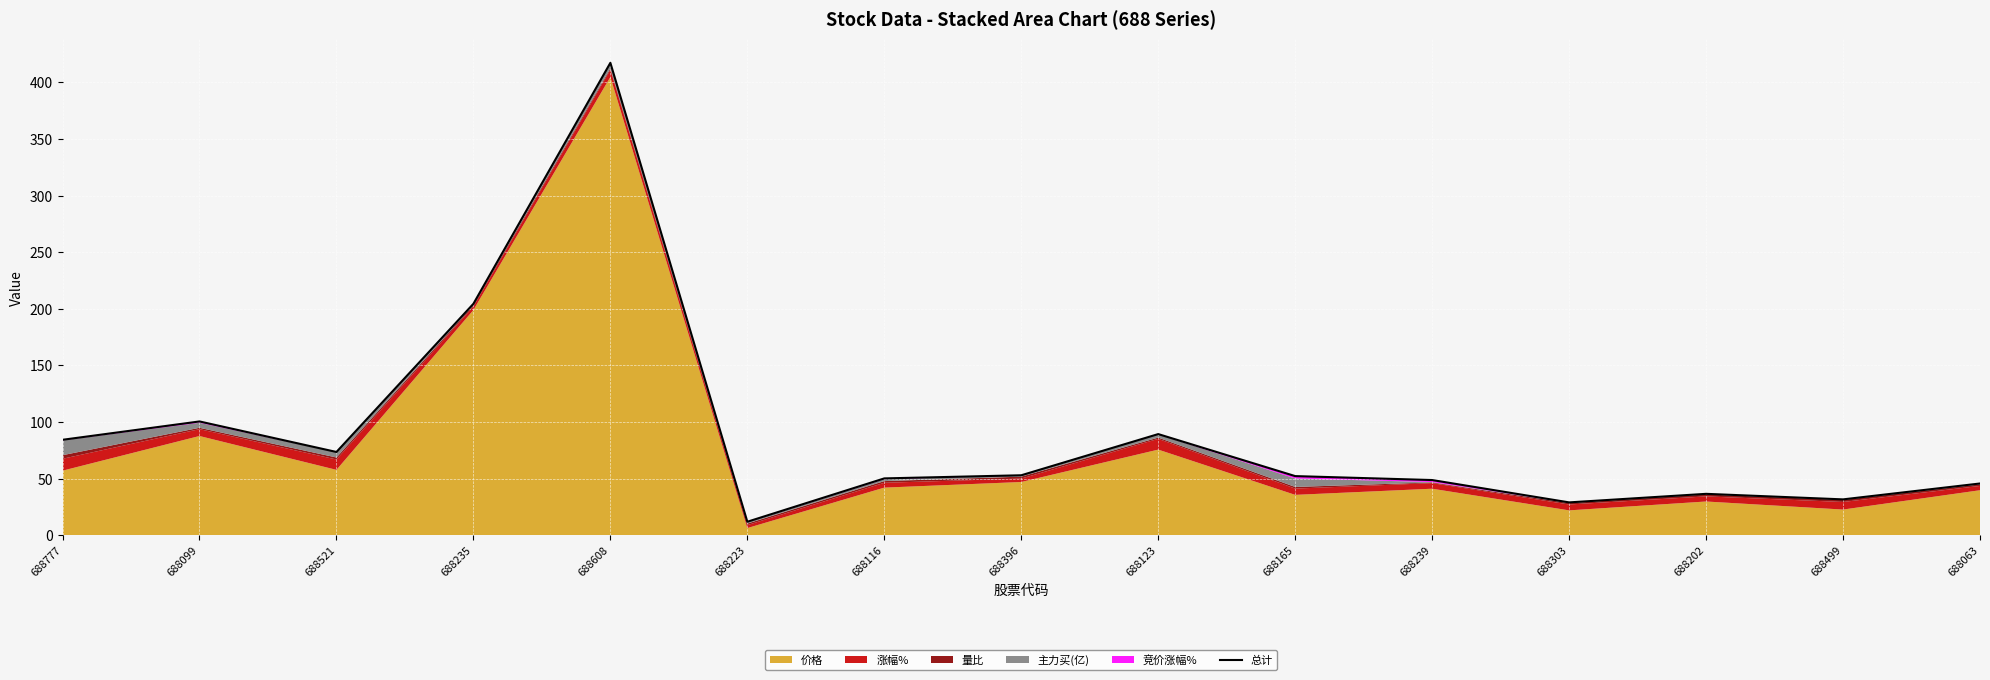

Is it true that the value at 688223 is 5.6?

False